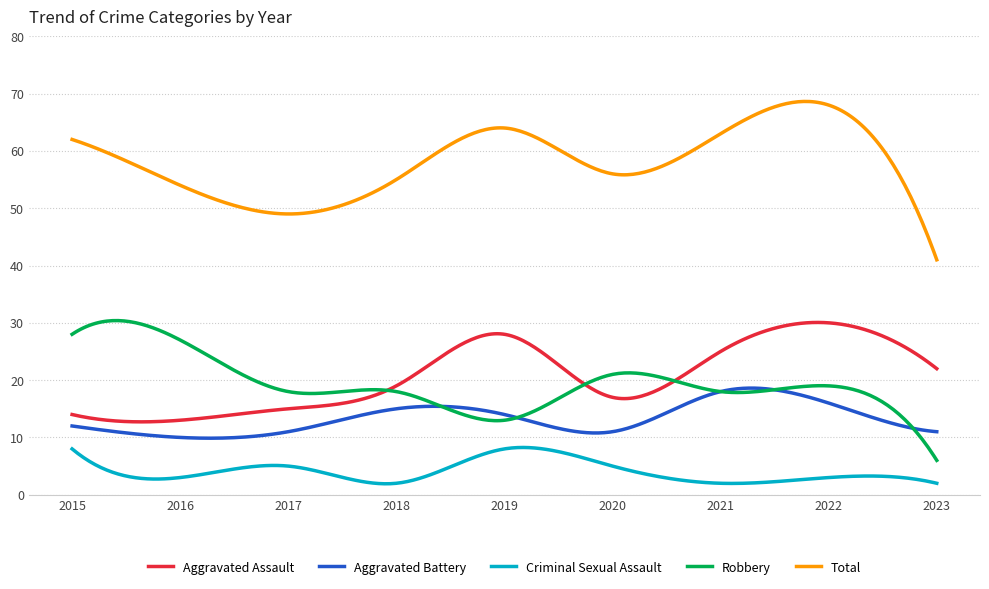

What is the minimum value for Total?

41.0